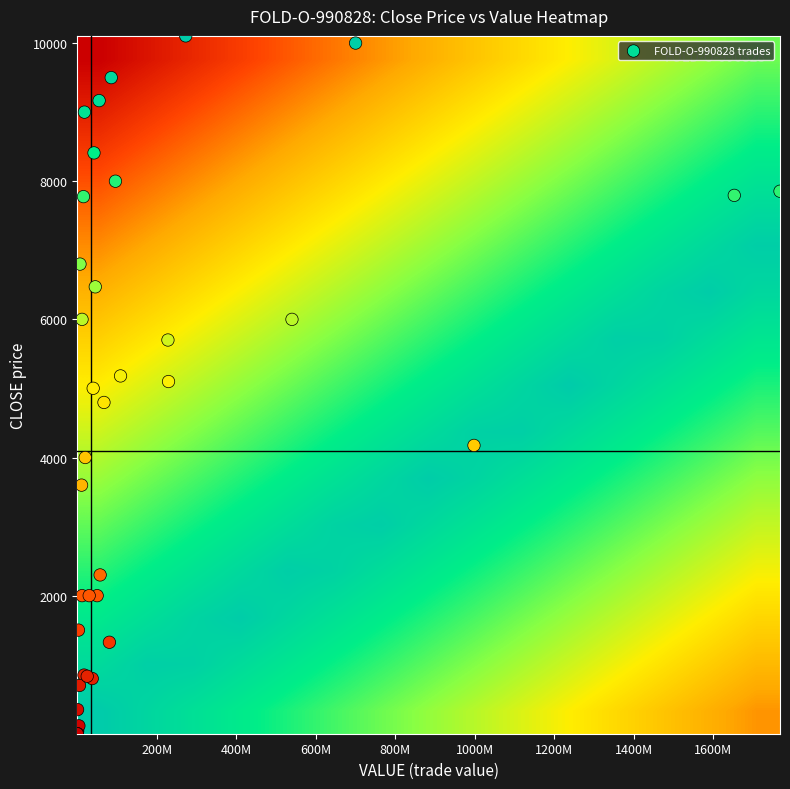

Count the number of data series in this chart.

1